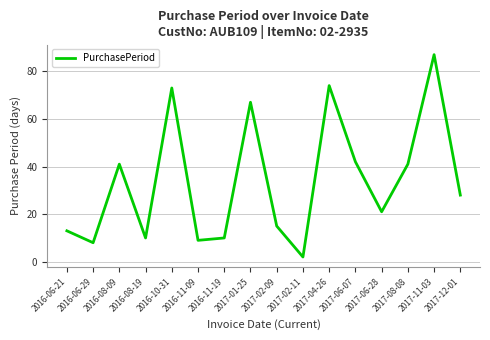

What is the average value?

34